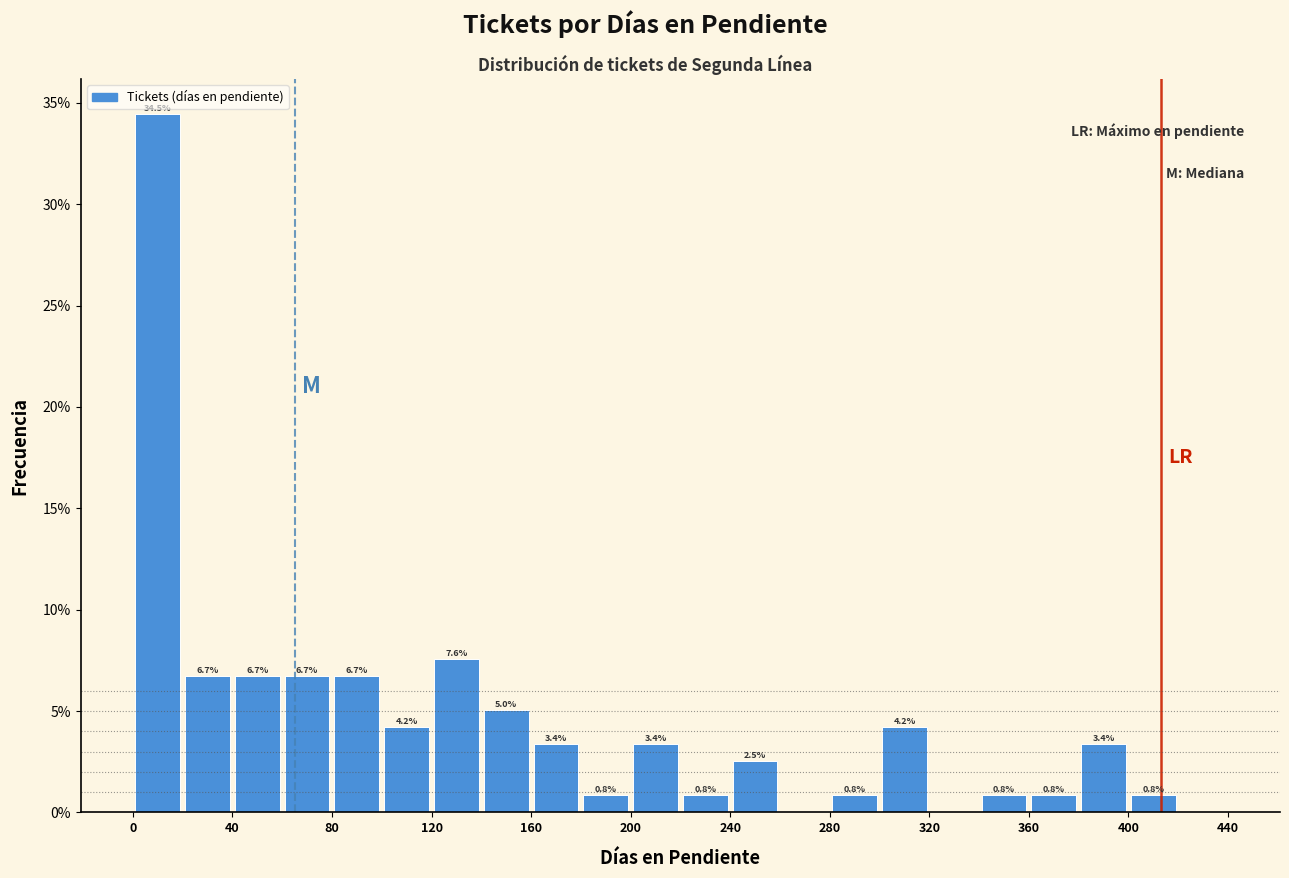

Which range on the x-axis has the tallest bar?

0 to 20